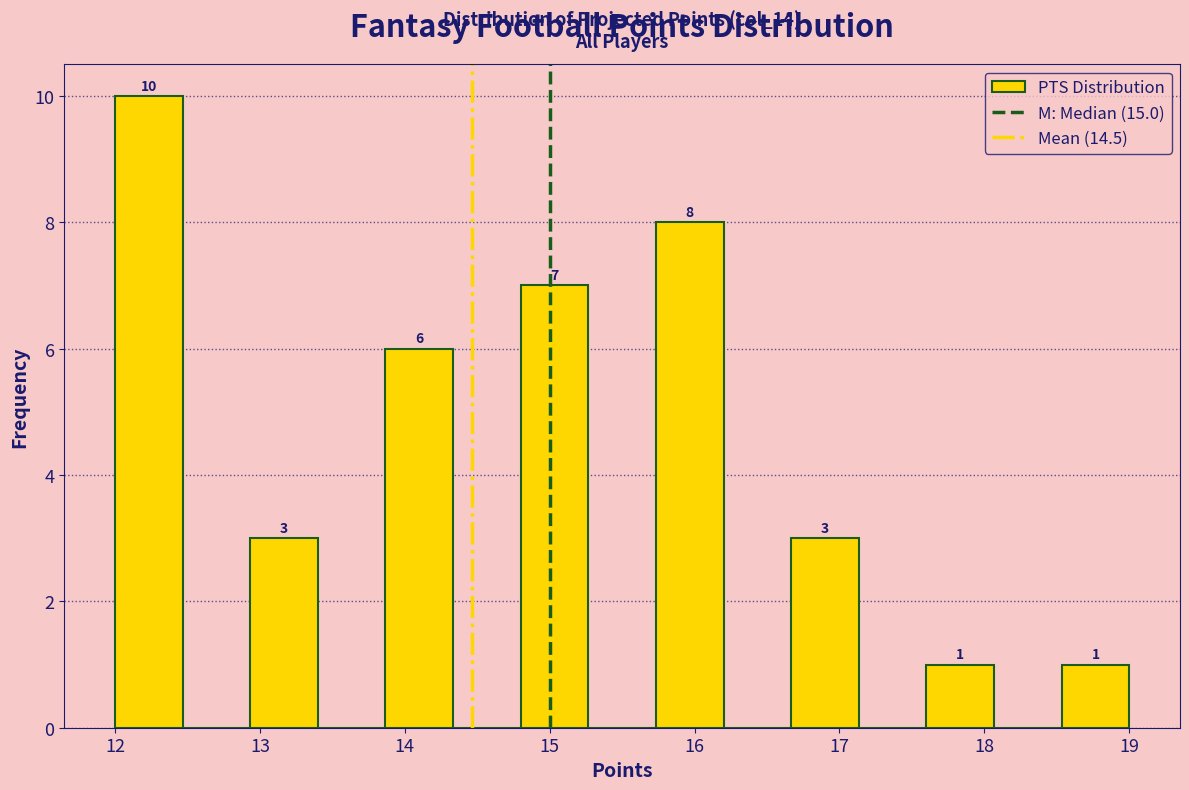

Which range on the x-axis has the tallest bar?

12.0 to 12.5